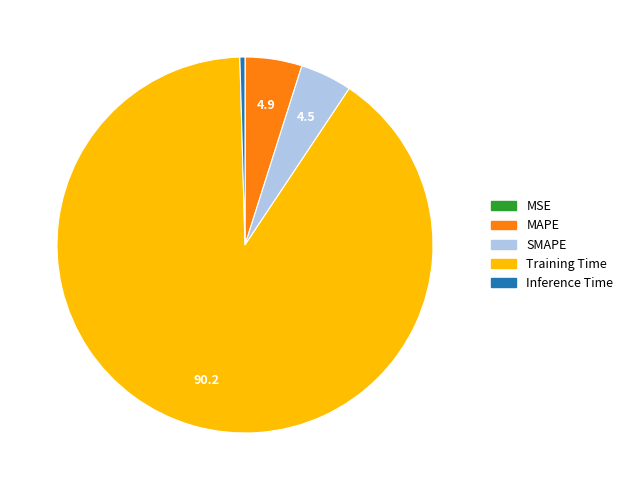

Which slice is the largest?

Training Time